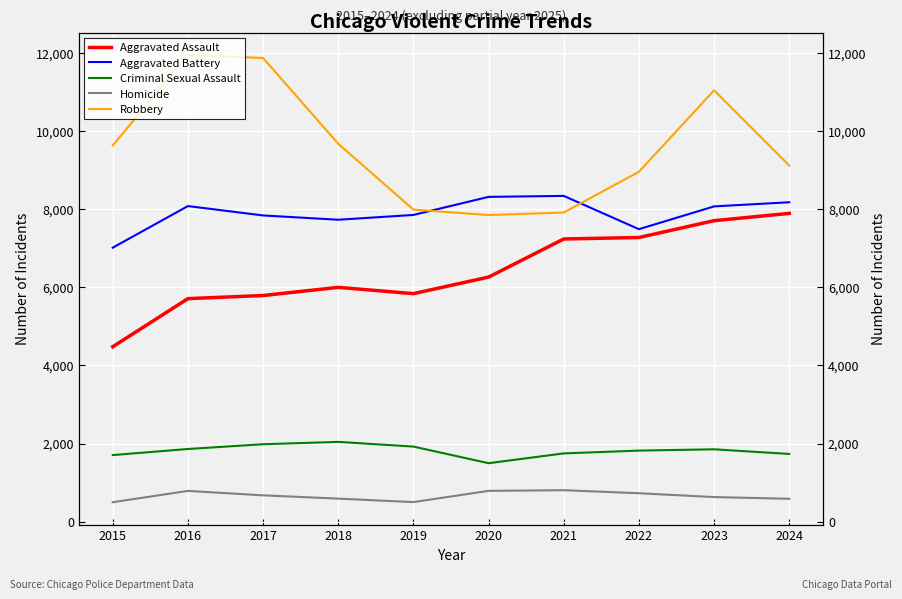

How many interior local valleys does the Homicide series have?

1